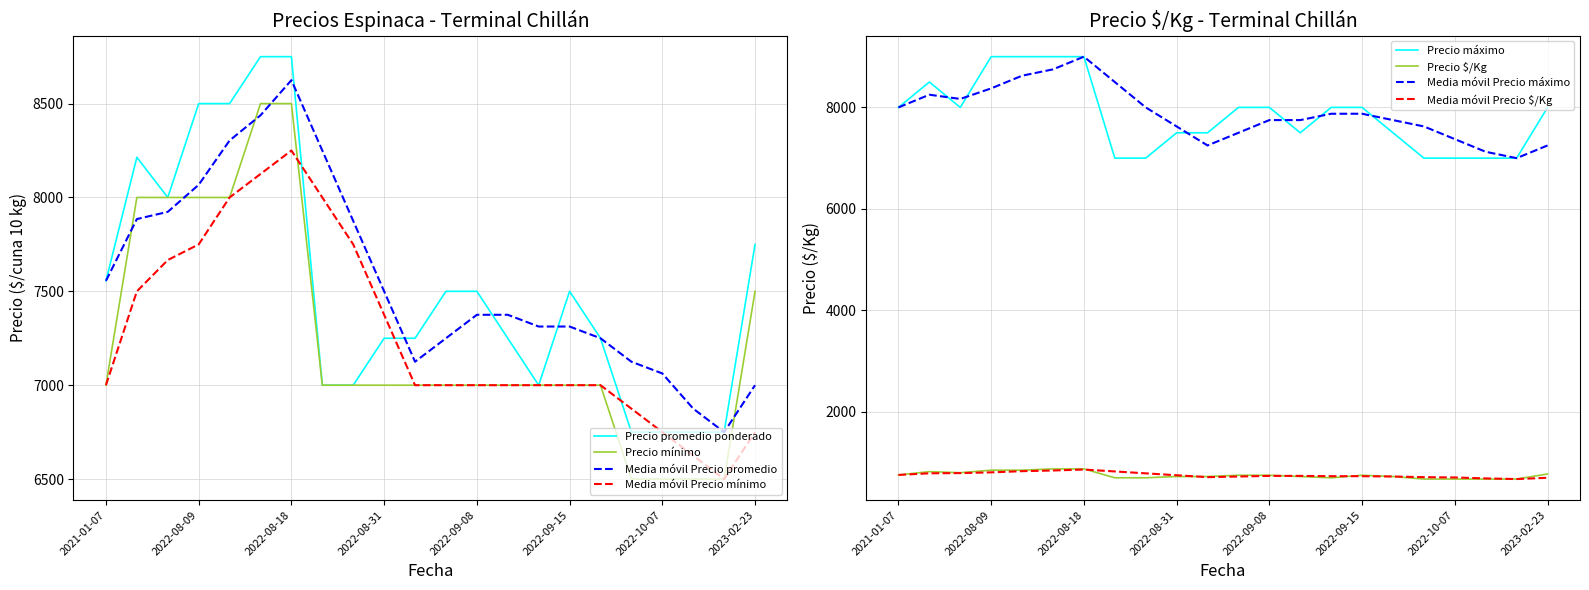

What is the sum of all Precio promedio ponderado values?

165520.0